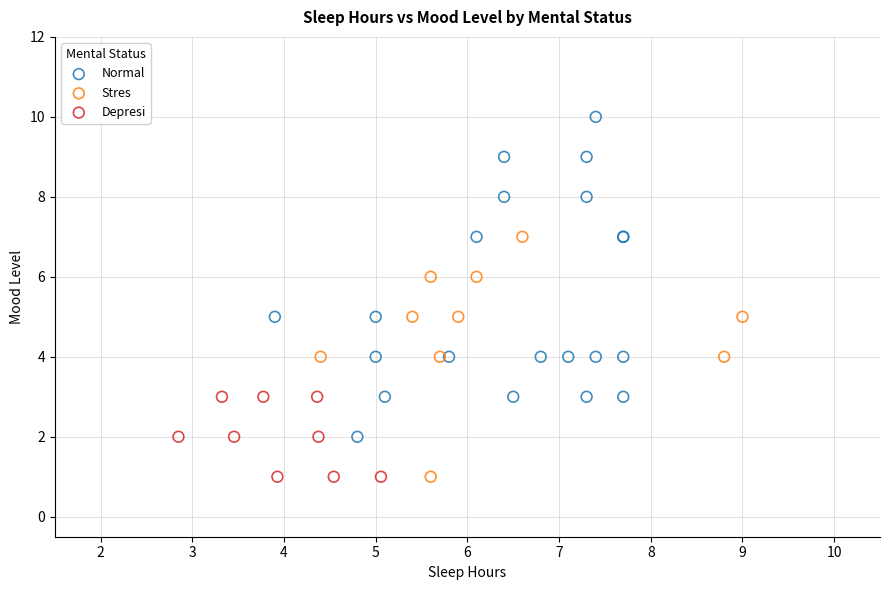

What are all the series names shown in the legend?

Normal, Stres, Depresi